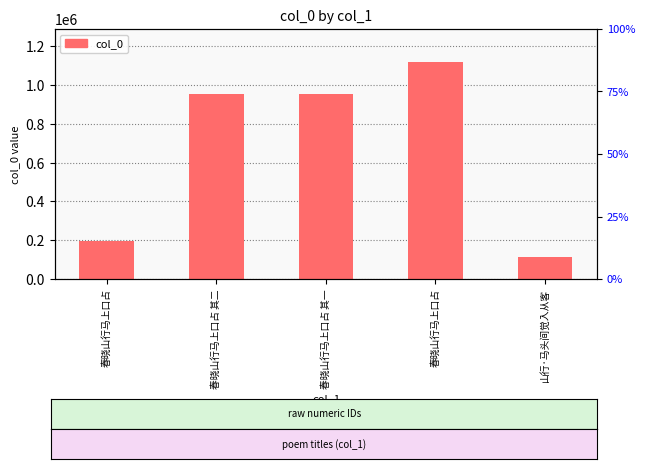

The chart shows a value of 1121502 at 春晓山行马上口占. True or false?

True